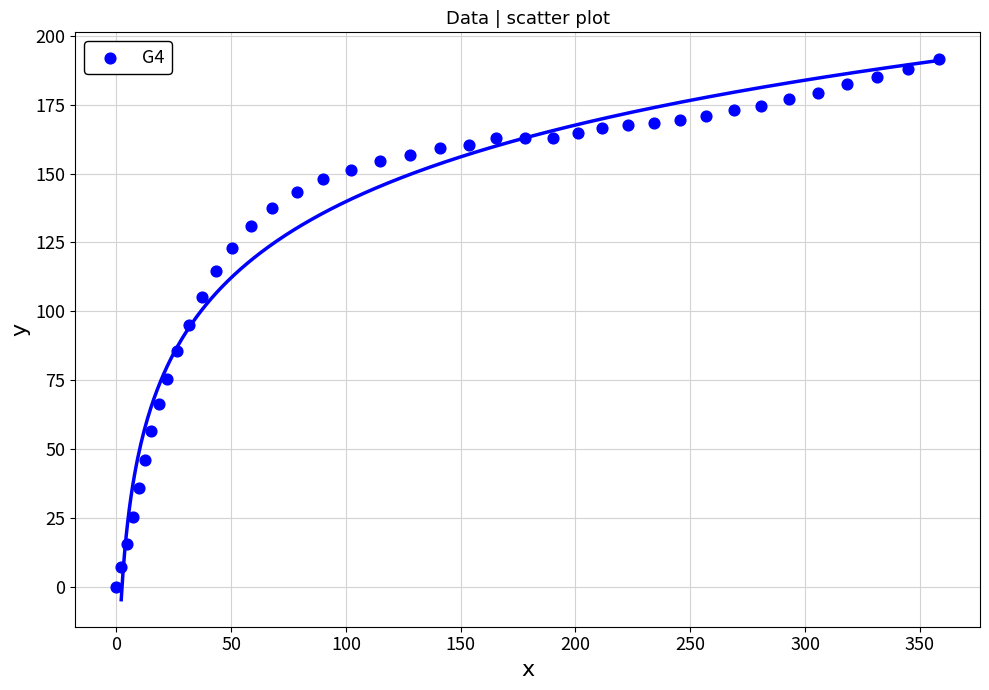

What is the range of Y values (max minus min)?

191.4